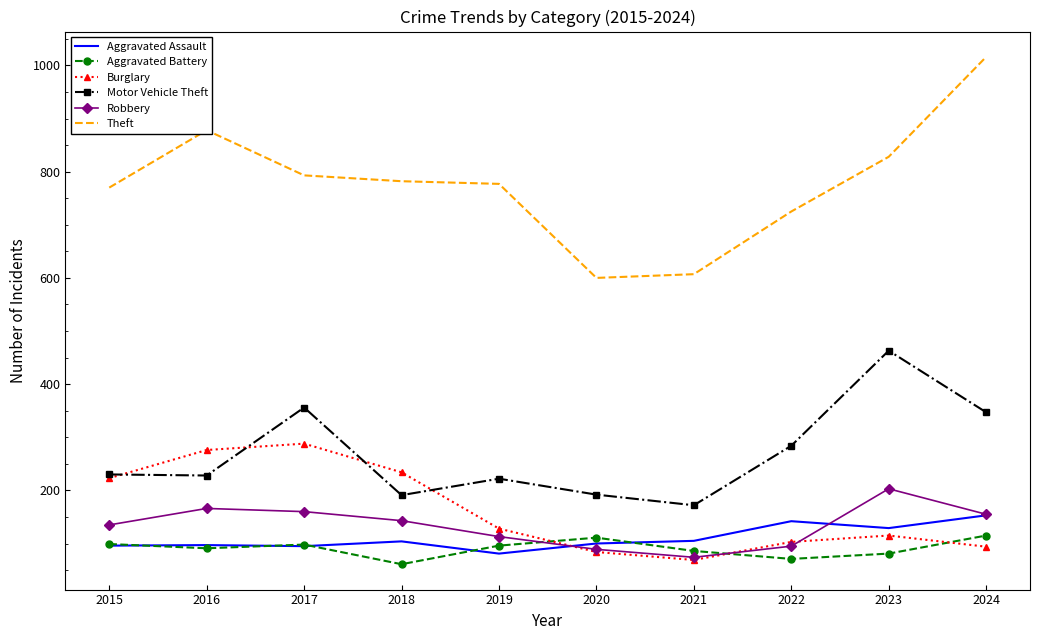

What is the total value across all series at 2018?

1515